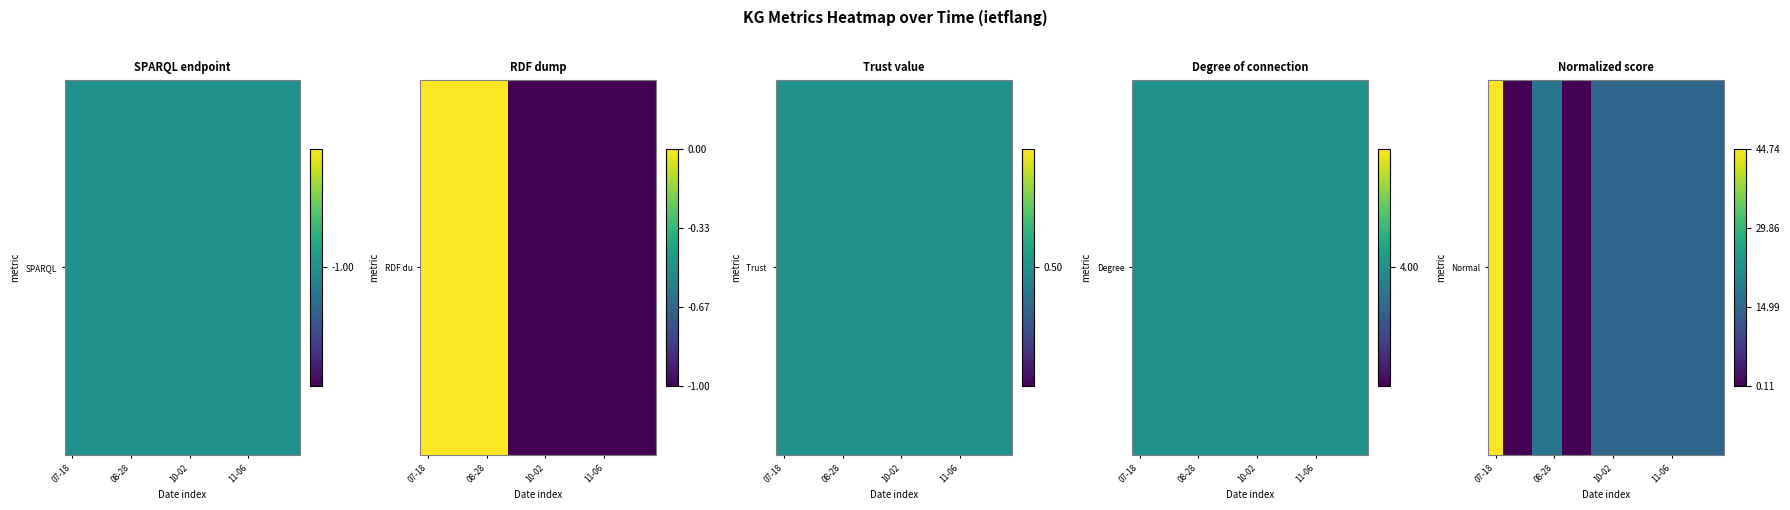

What is the difference between the values at 07-18 and 5?

1.0